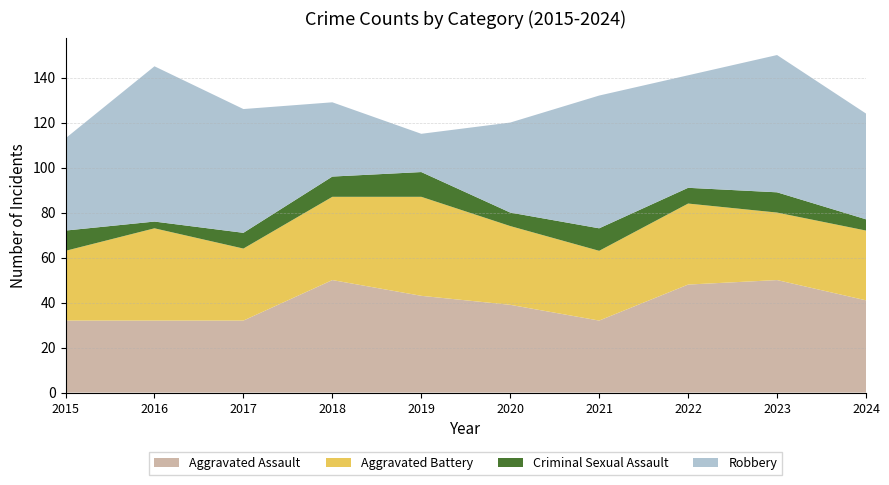

Reading left to right, extract all data points from this chart.

Aggravated Assault: 2015=32	2016=32	2017=32	2018=50	2019=43	2020=39	2021=32	2022=48	2023=50	2024=41
Aggravated Battery: 2015=31	2016=41	2017=32	2018=37	2019=44	2020=35	2021=31	2022=36	2023=30	2024=31
Criminal Sexual Assault: 2015=9	2016=3	2017=7	2018=9	2019=11	2020=6	2021=10	2022=7	2023=9	2024=5
Robbery: 2015=41	2016=69	2017=55	2018=33	2019=17	2020=40	2021=59	2022=50	2023=61	2024=47